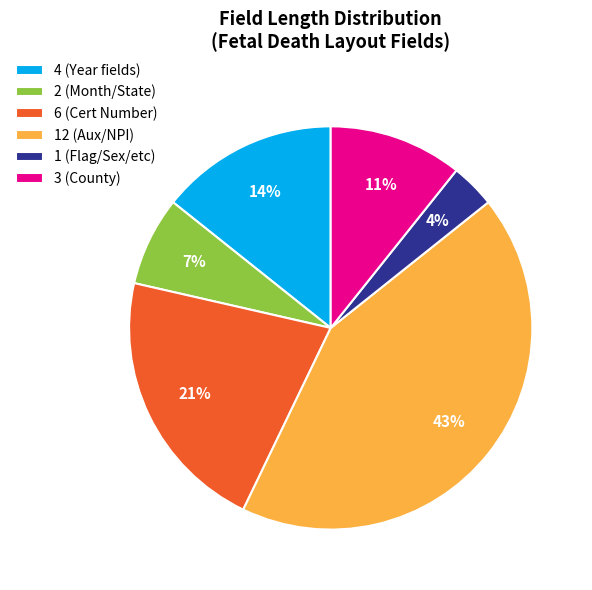

What is the ratio of the value at 4 (Year fields) to the value at 3 (County)?

1.3